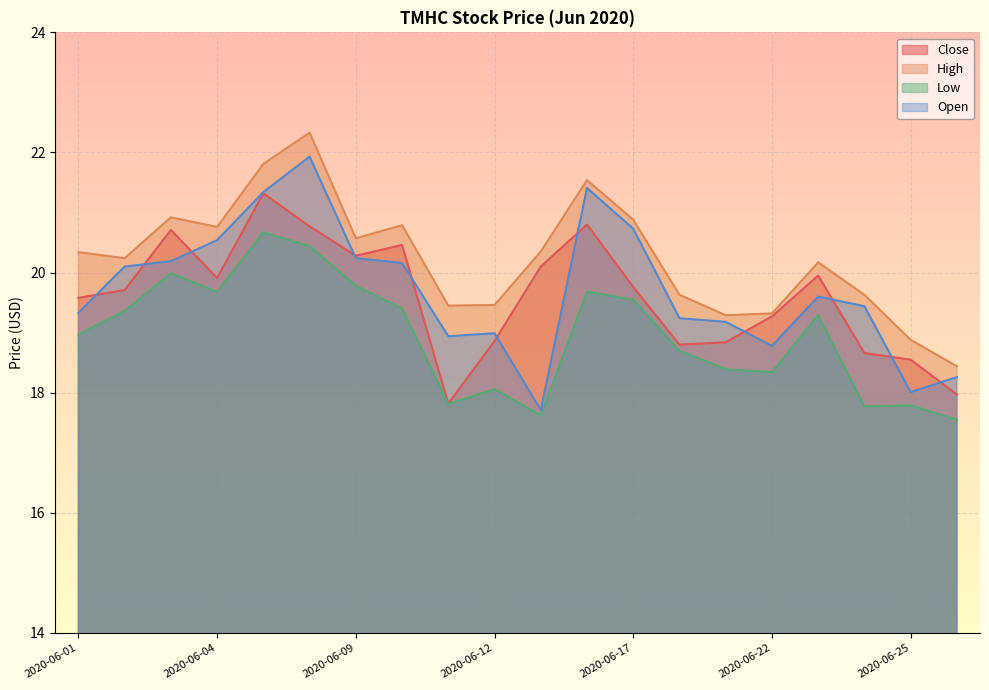

How many data points in High are above 20?

12